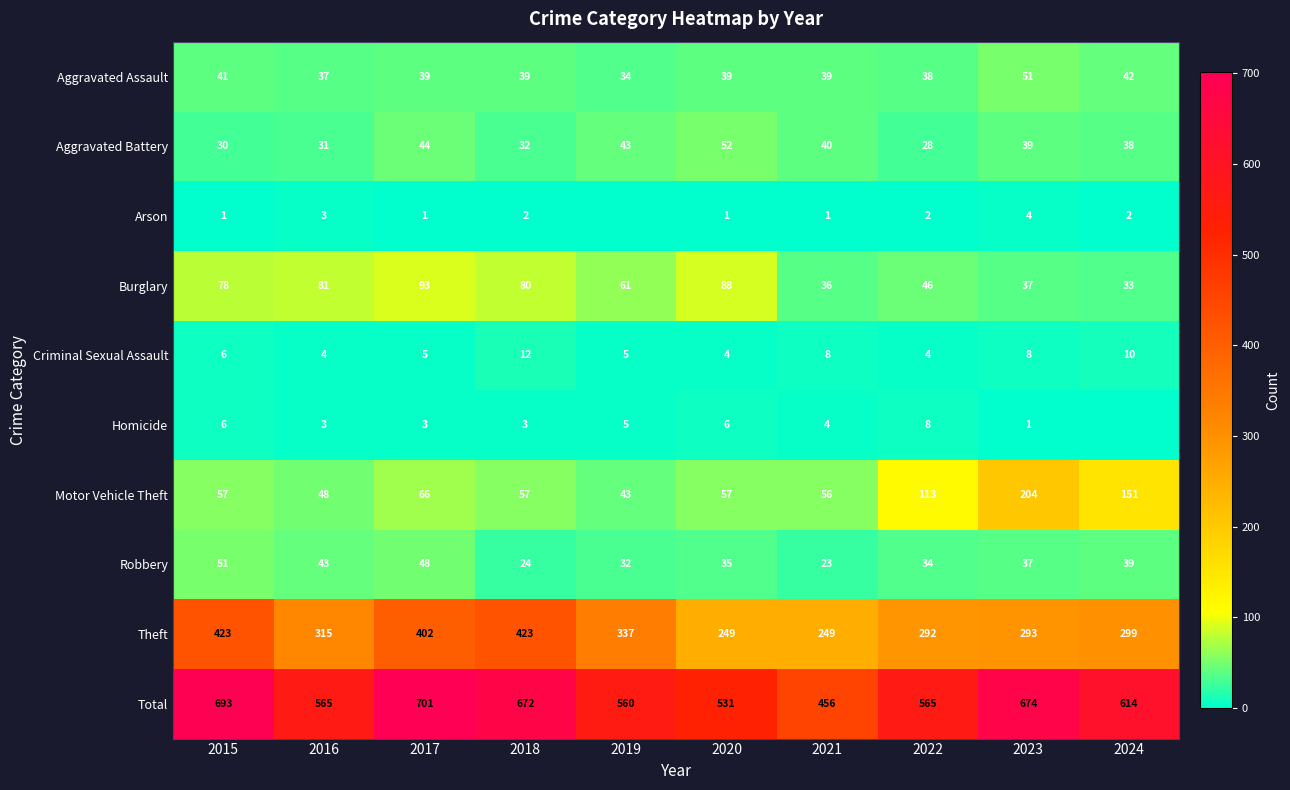

Where does the Aggravated Assault series first go above 39?

2015